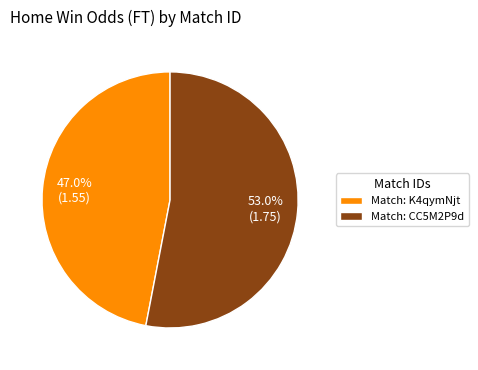

Which category has the biggest portion of the pie?

Match: CC5M2P9d